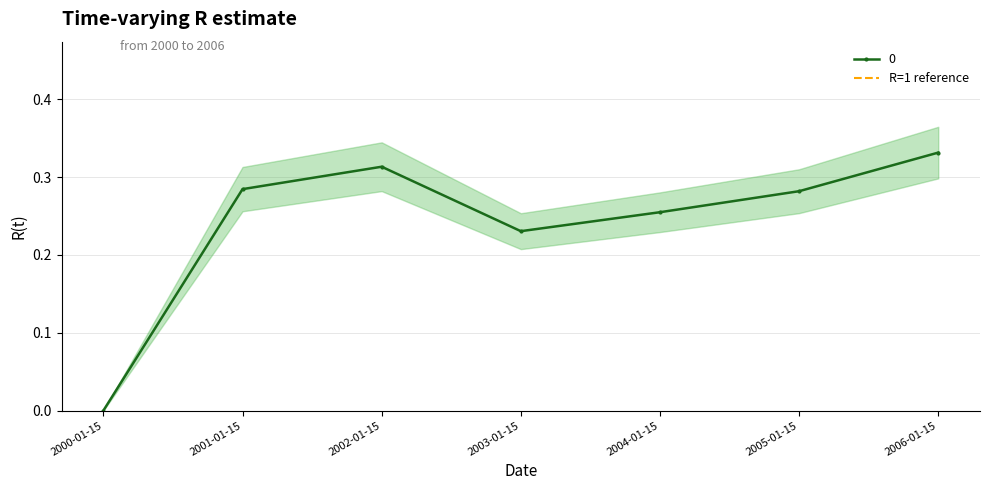

How many interior local peaks (higher than both neighbors) does the data have?

1